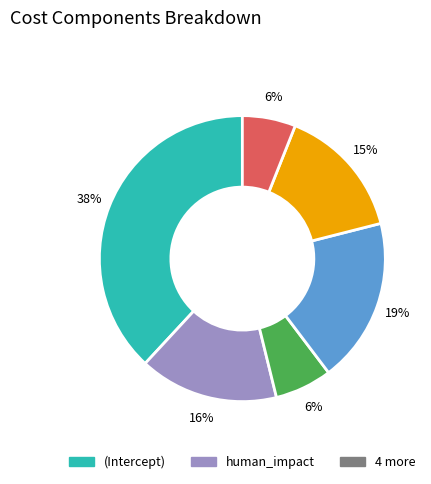

Count the number of slices in the pie.

6